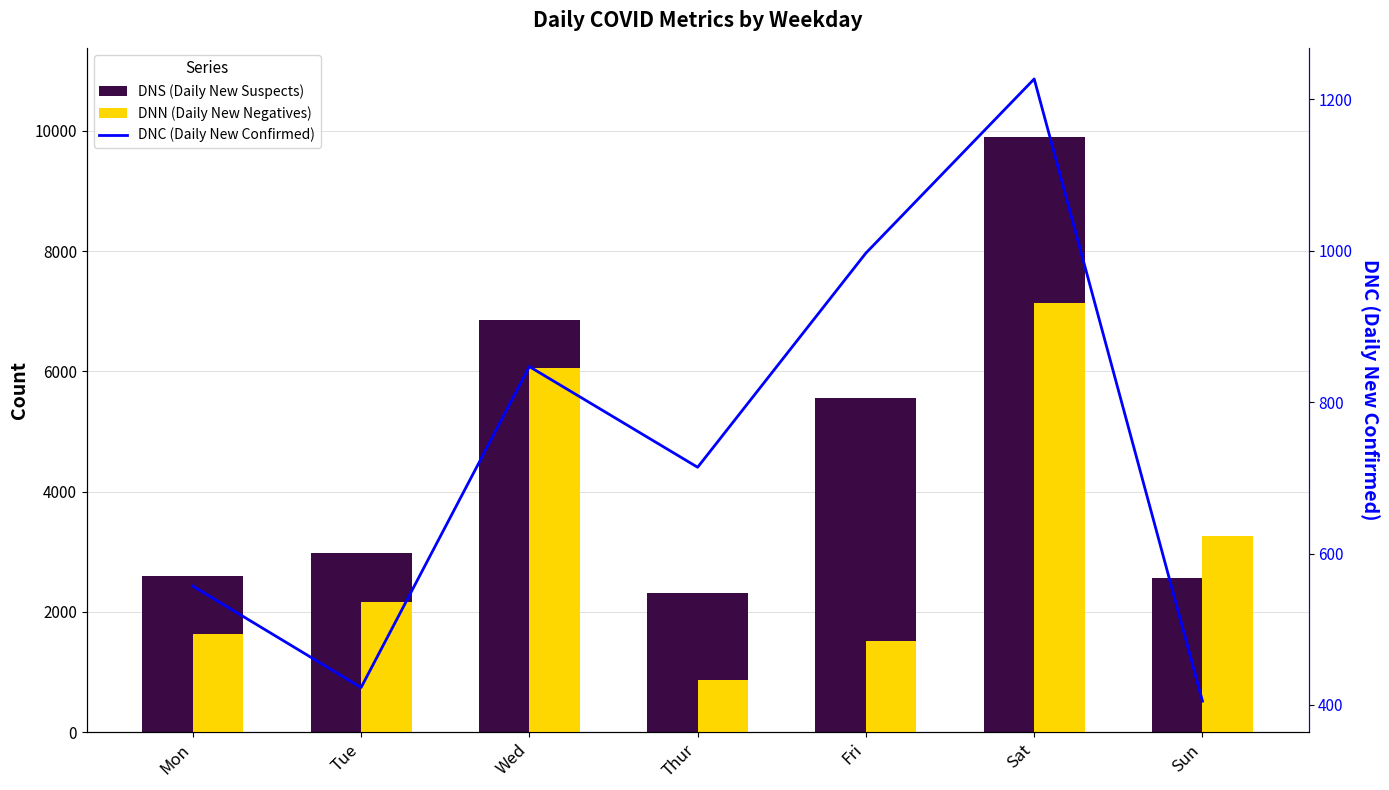

How many values in the DNC (Daily New Confirmed) series exceed 714?

3